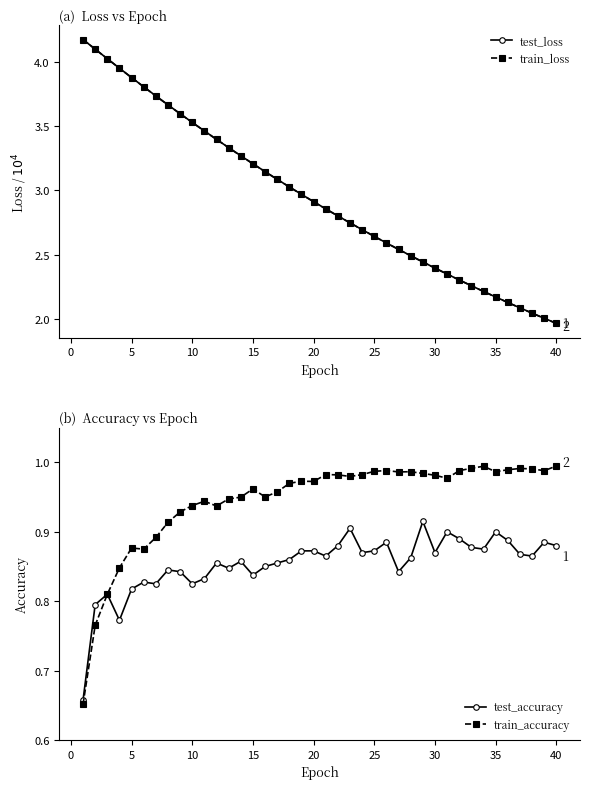

At how many categories does at least one series exceed 3?

18